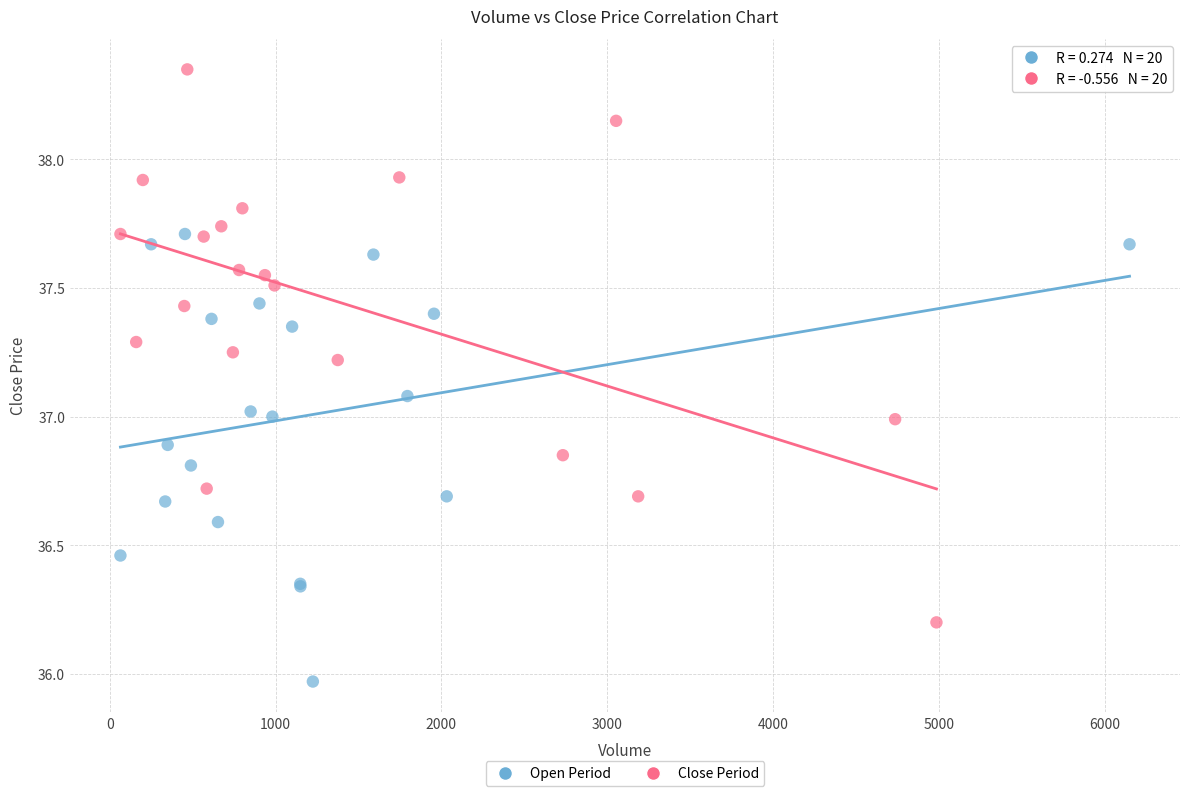

Which series contains the lowest Y value?

Open Period